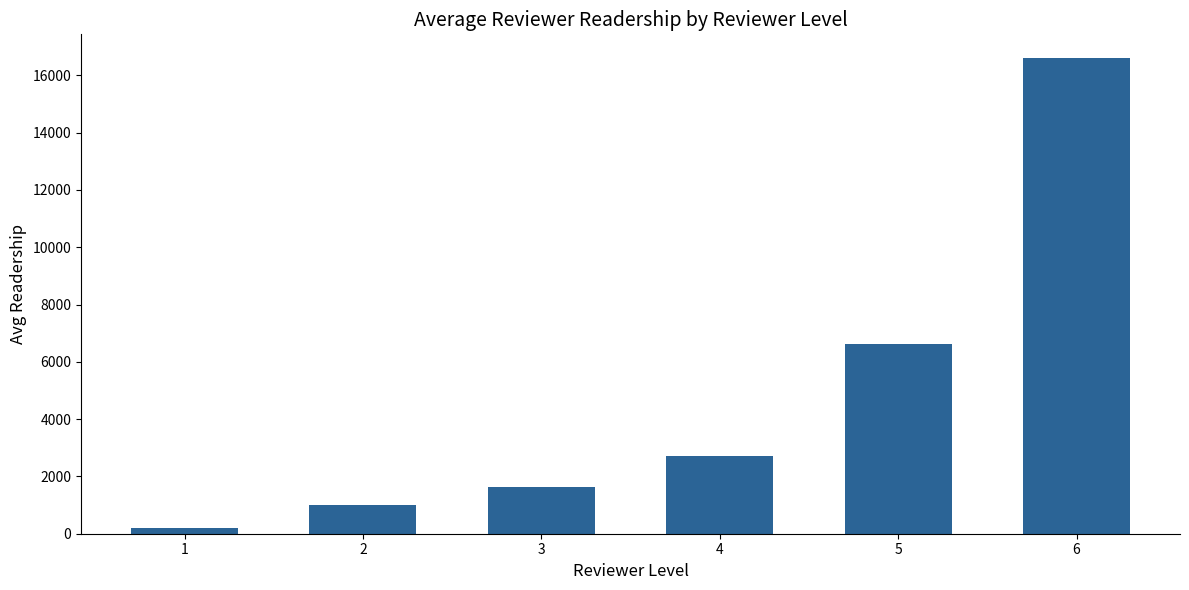

Are the bars horizontal?

No